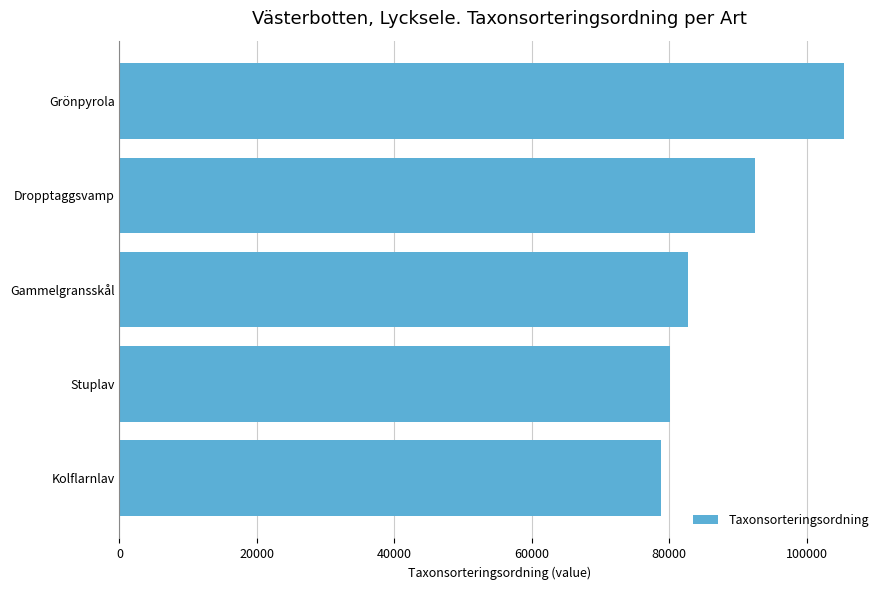

At which label is the value closest to 92067?

Dropptaggsvamp